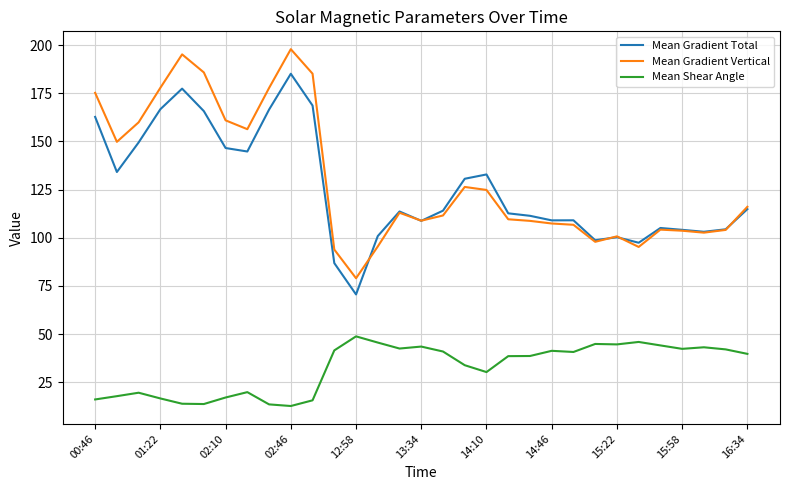

What is the greatest value displayed?

197.9